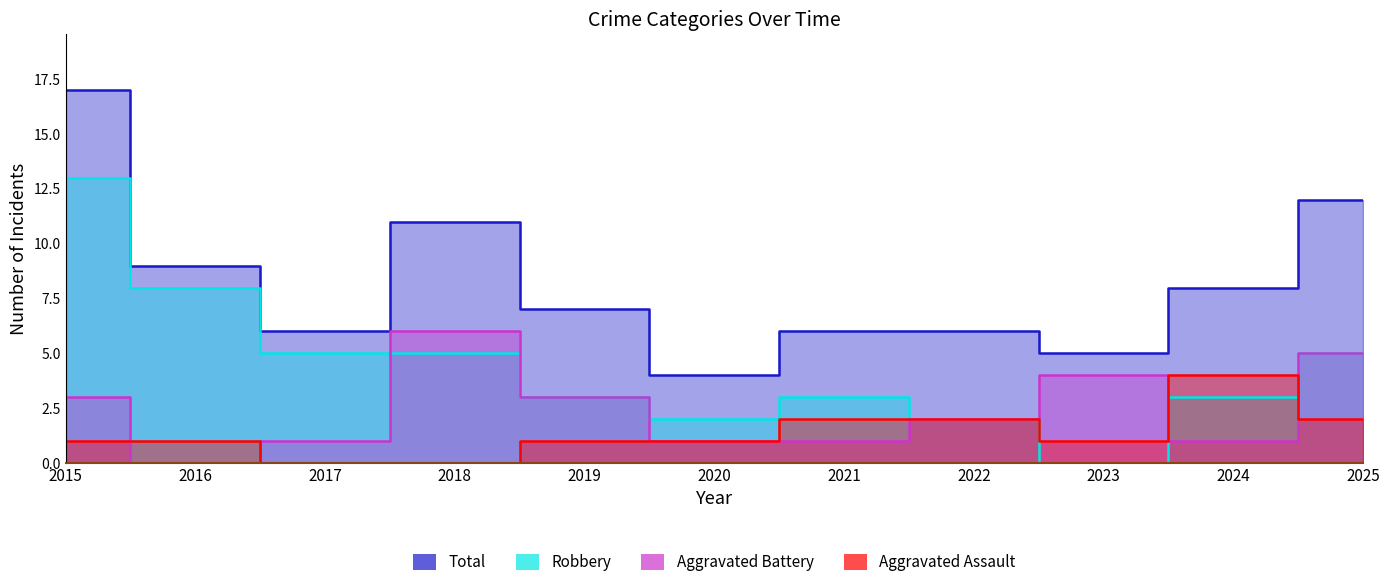

Rank the categories by Aggravated Battery value from highest to lowest.

2018, 2025, 2023, 2015, 2019, 2022, 2017, 2020, 2021, 2024, 2016